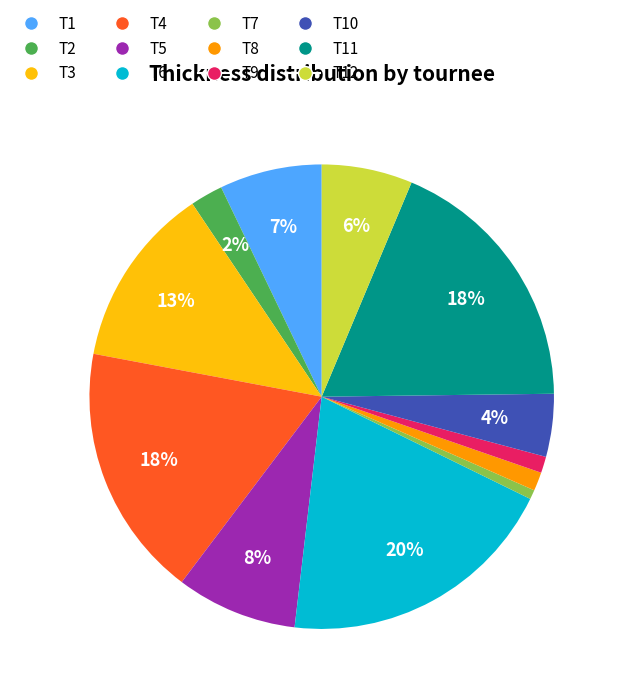

Count the number of slices in the pie.

12